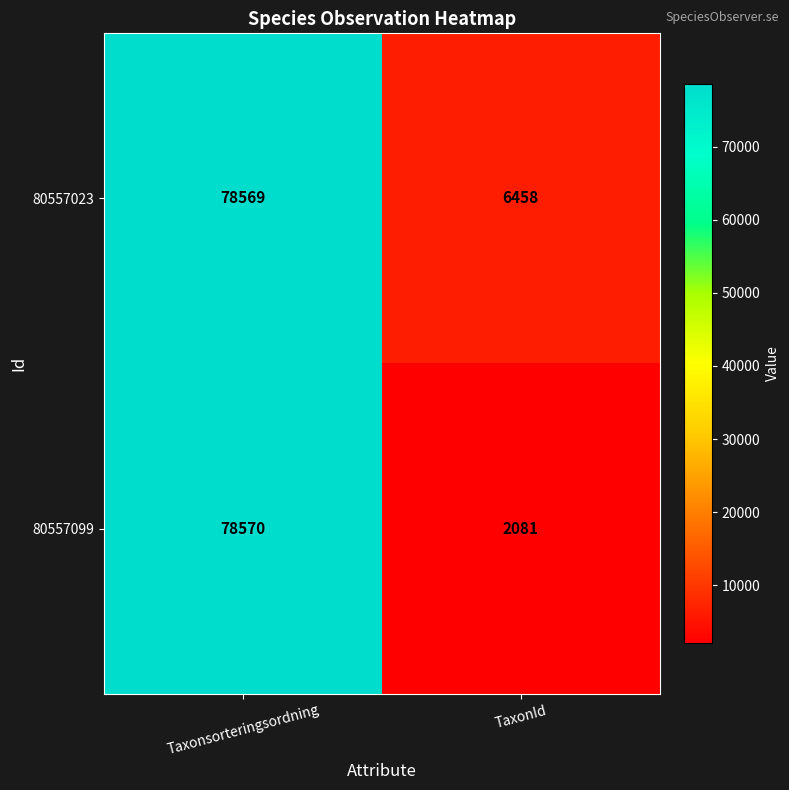

Reading left to right, list all the values displayed in this chart.

80557023: Taxonsorteringsordning=78569	TaxonId=6458
80557099: Taxonsorteringsordning=78570	TaxonId=2081